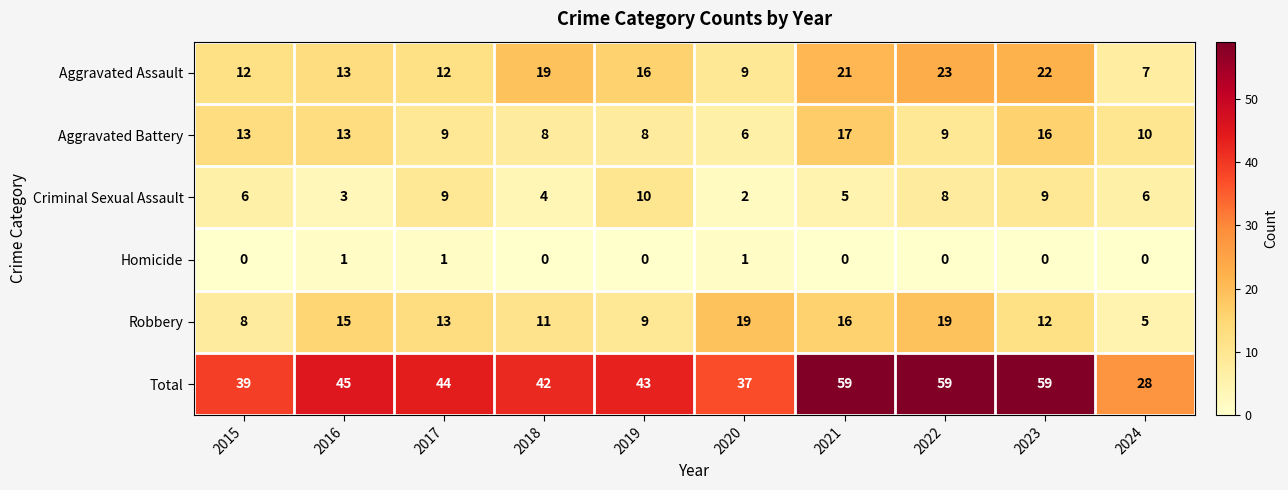

True or false: Criminal Sexual Assault has a value of 9 at 2017.

True